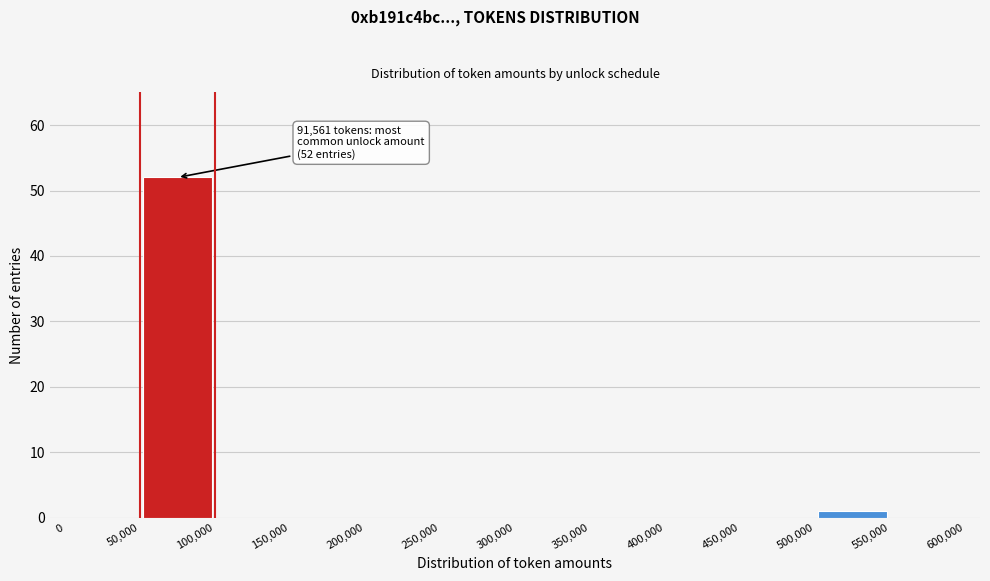

Over which range of the x-axis is the bar tallest?

50,000 to 100,000